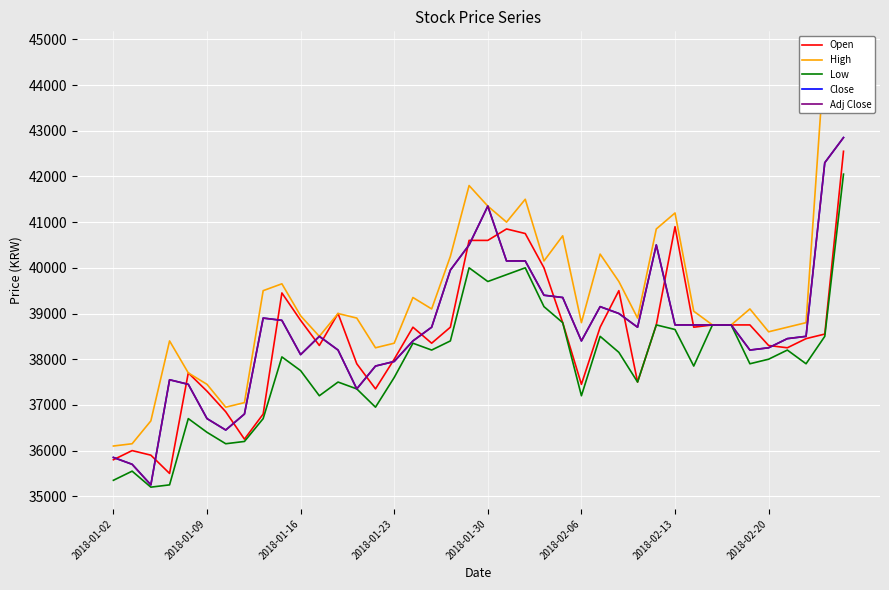

Which series has the largest total across all categories?

High